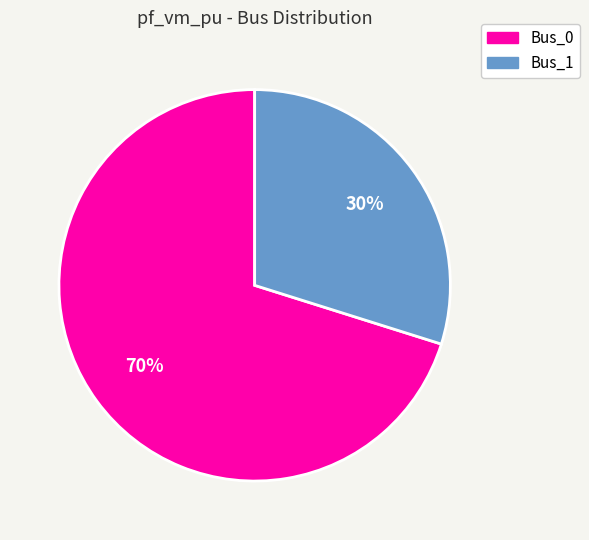

Is there a majority slice in this chart?

Yes